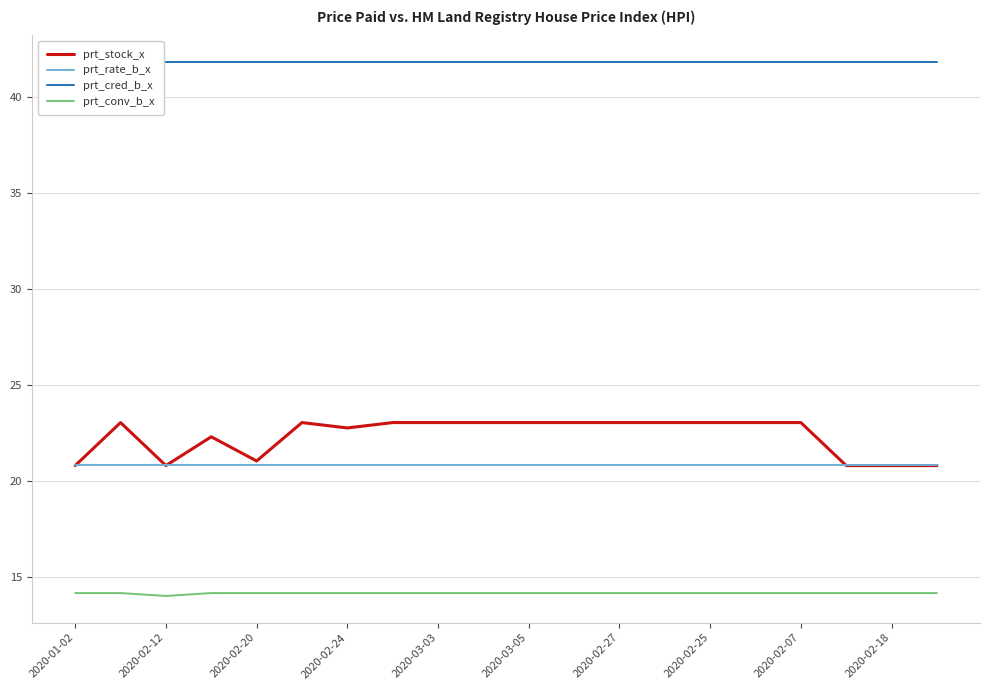

True or false: prt_rate_b_x and prt_conv_b_x intersect in this chart.

False